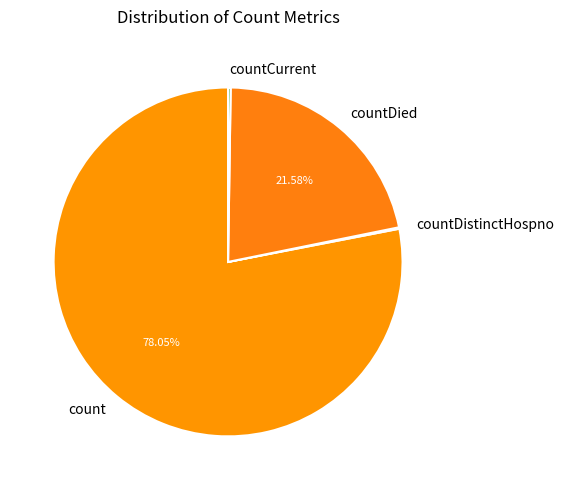

Does count account for over 50% of the chart?

Yes